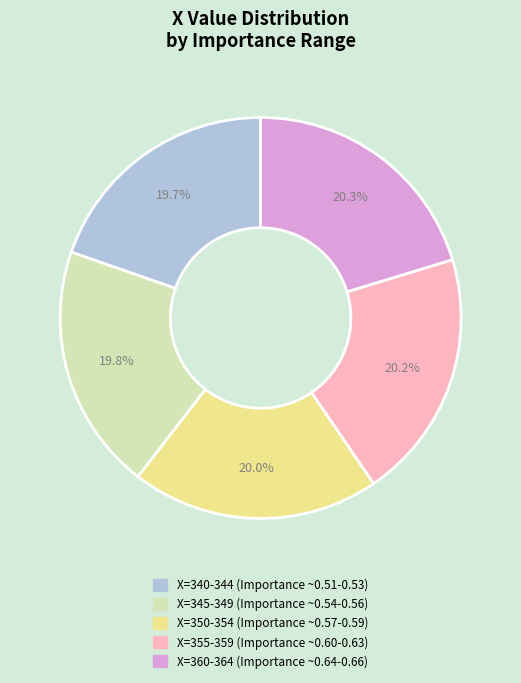

Is there any slice that represents more than half of the pie?

No